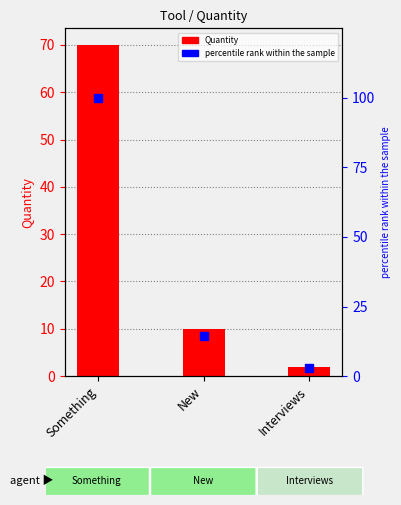

What is the spread (max minus min) of values at Interviews?

0.9